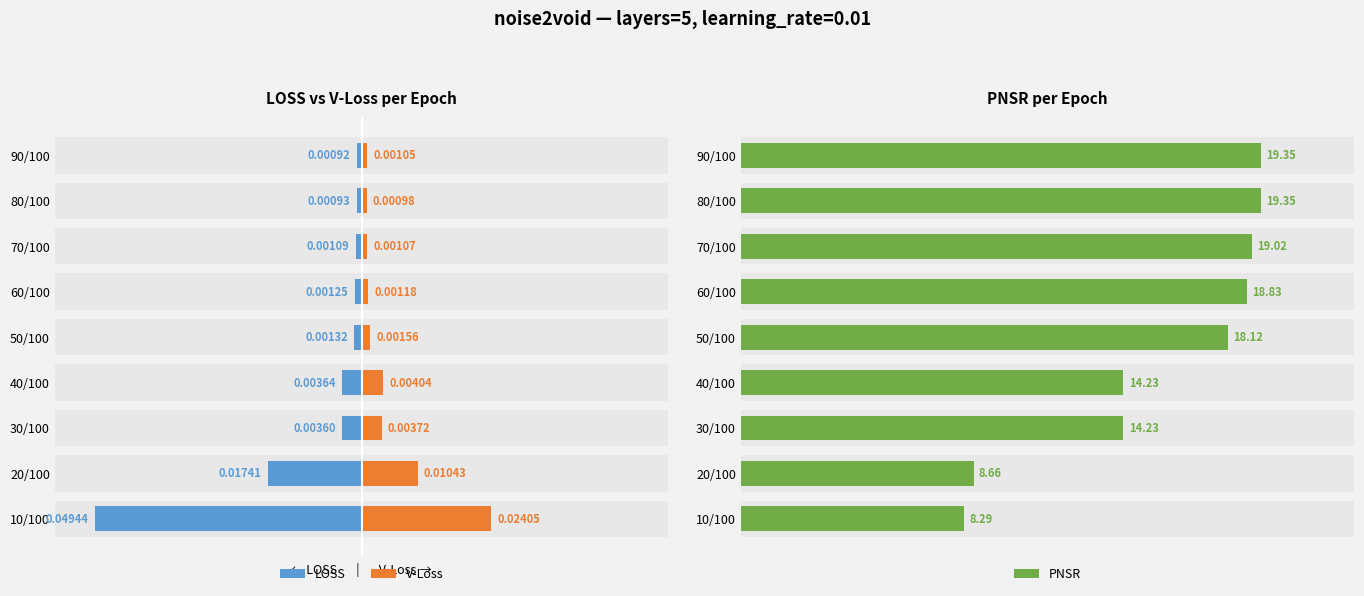

The value of LOSS at 80/100 is -0.0. True or false?

True